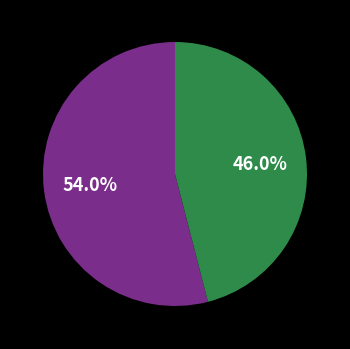

Is there a majority slice in this chart?

Yes